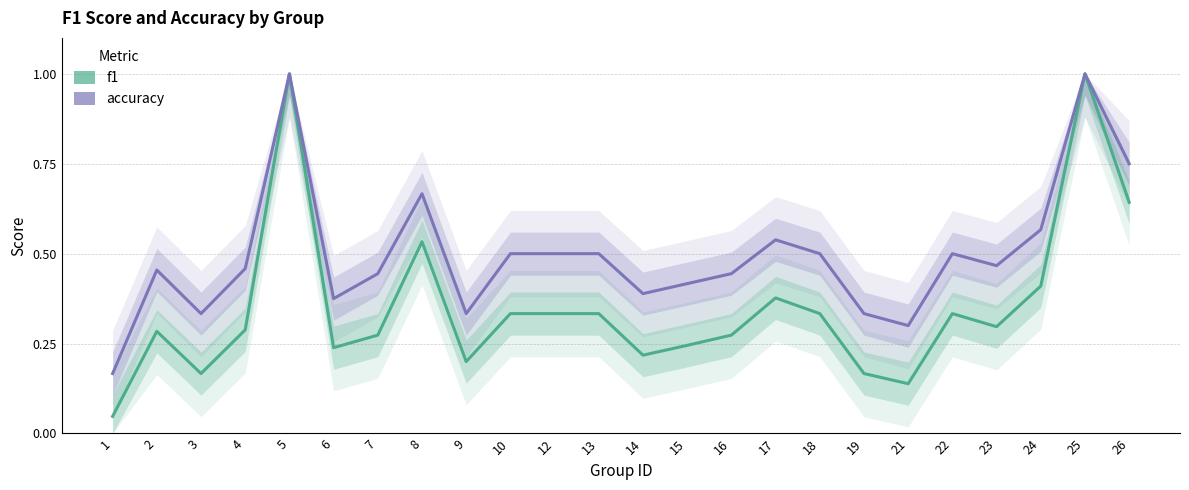

What is the average value of the f1 series?

0.4